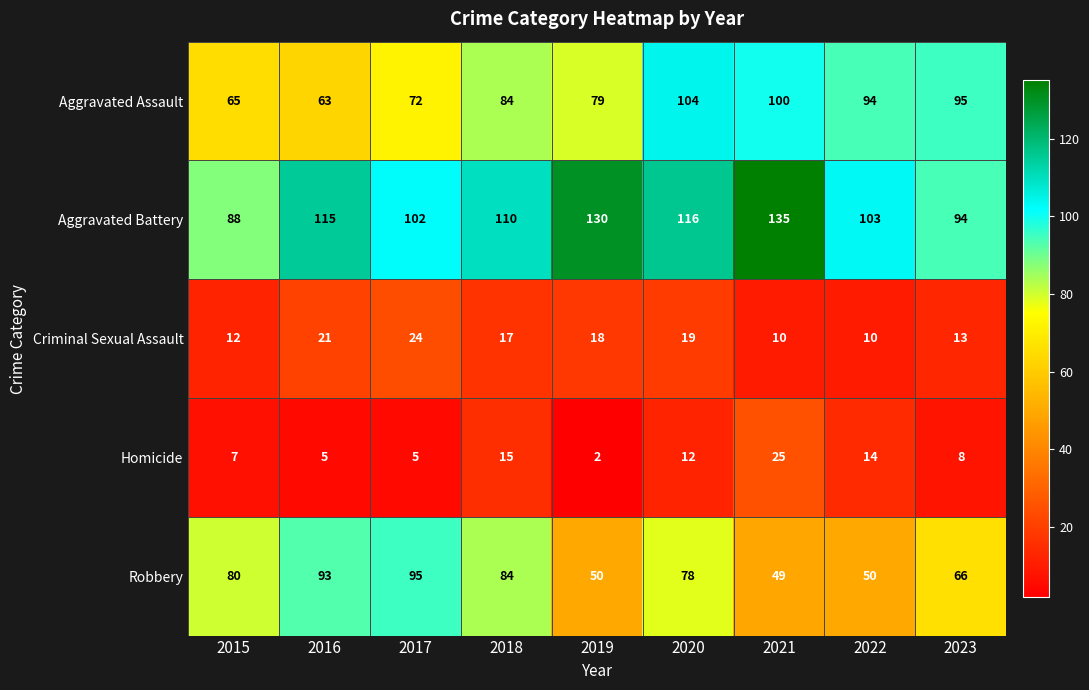

Which category has the highest value in the Criminal Sexual Assault series?

2017